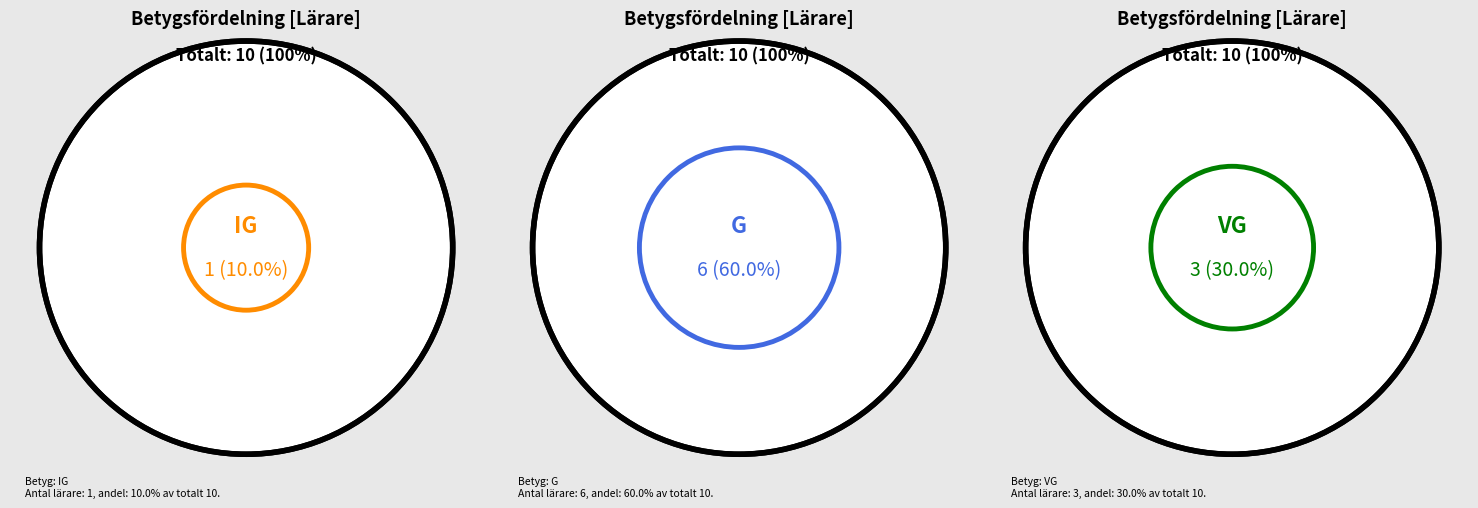

Which category has the smallest portion of the pie?

IG